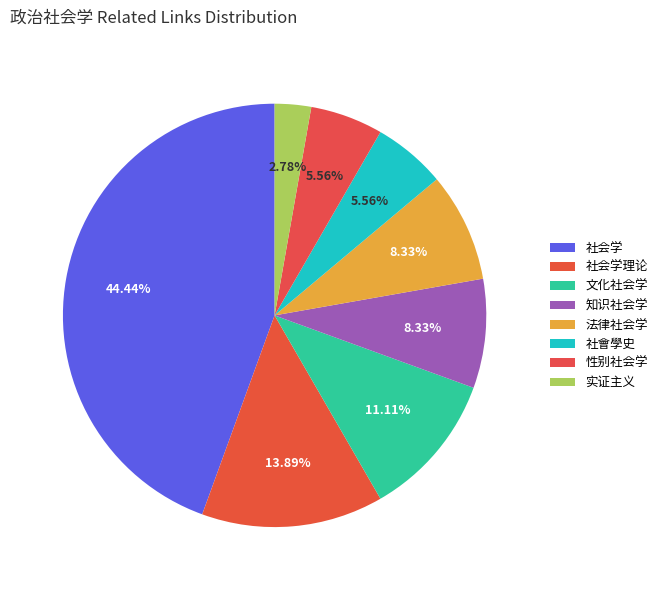

To the nearest percent, what percentage of the pie is 法律社会学?

8%